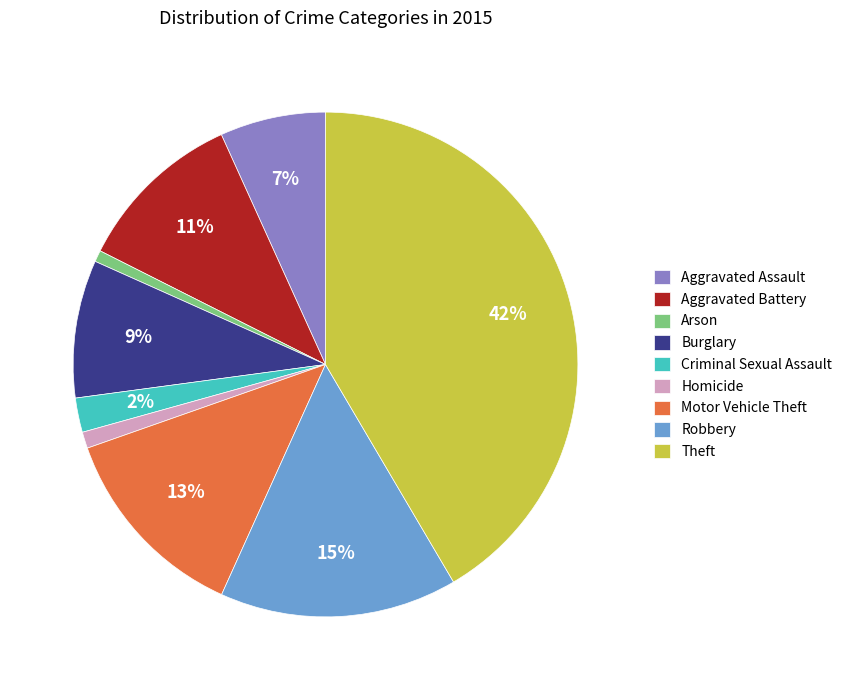

To the nearest percent, what percentage of the pie is Burglary?

9%